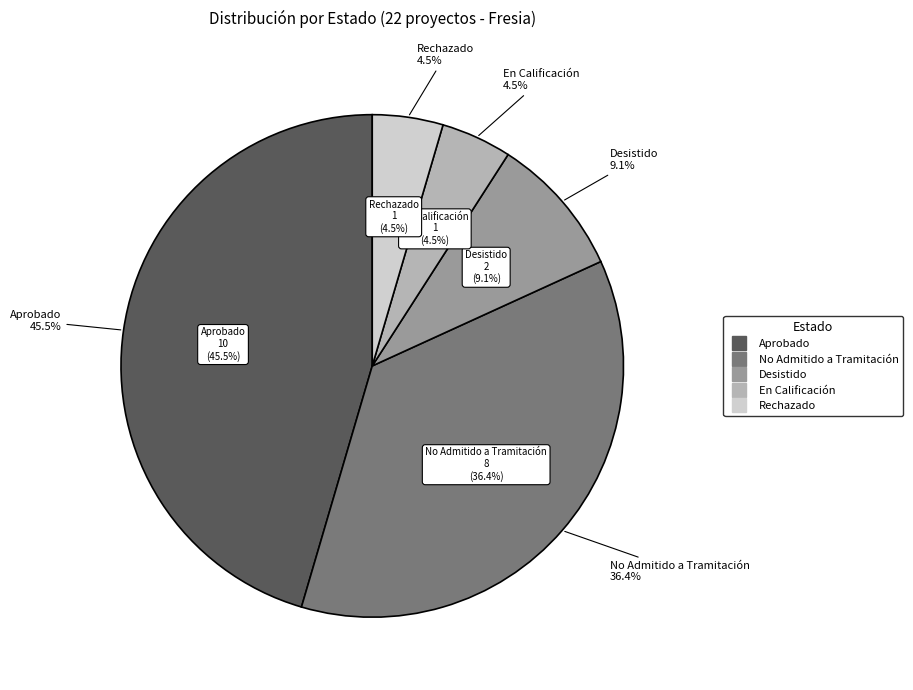

Is it true that Rechazado is 5% of the pie?

True